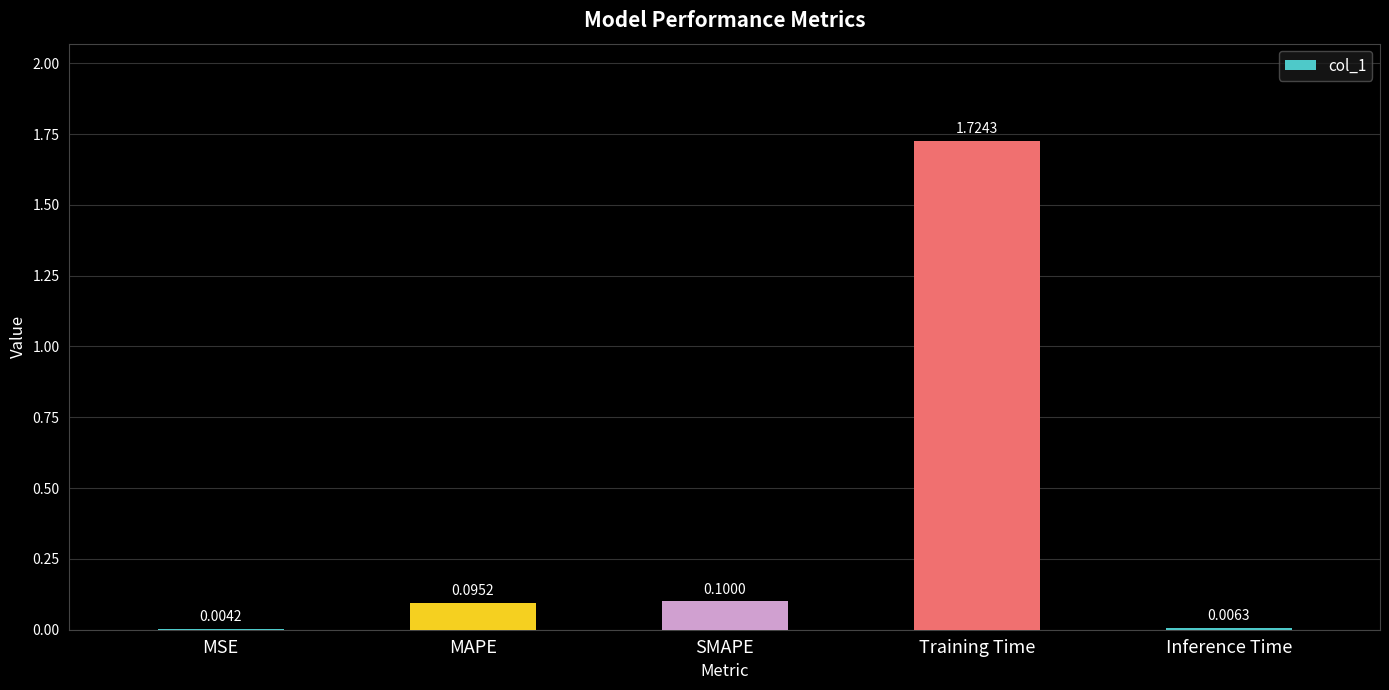

Is it true that the value at MAPE is 0.0?

False